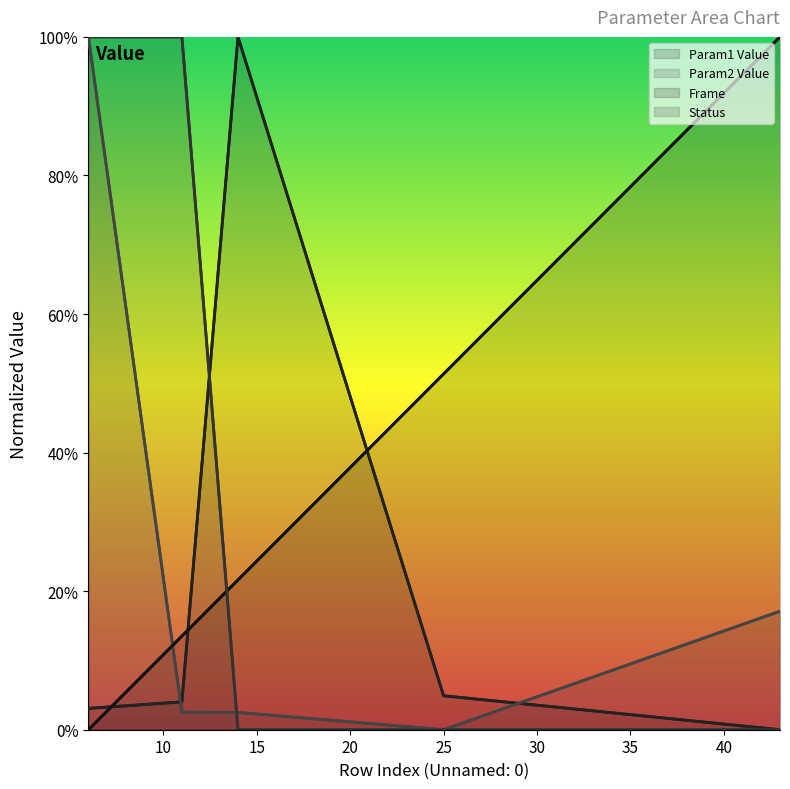

Between 14 and 25, which is larger?

14